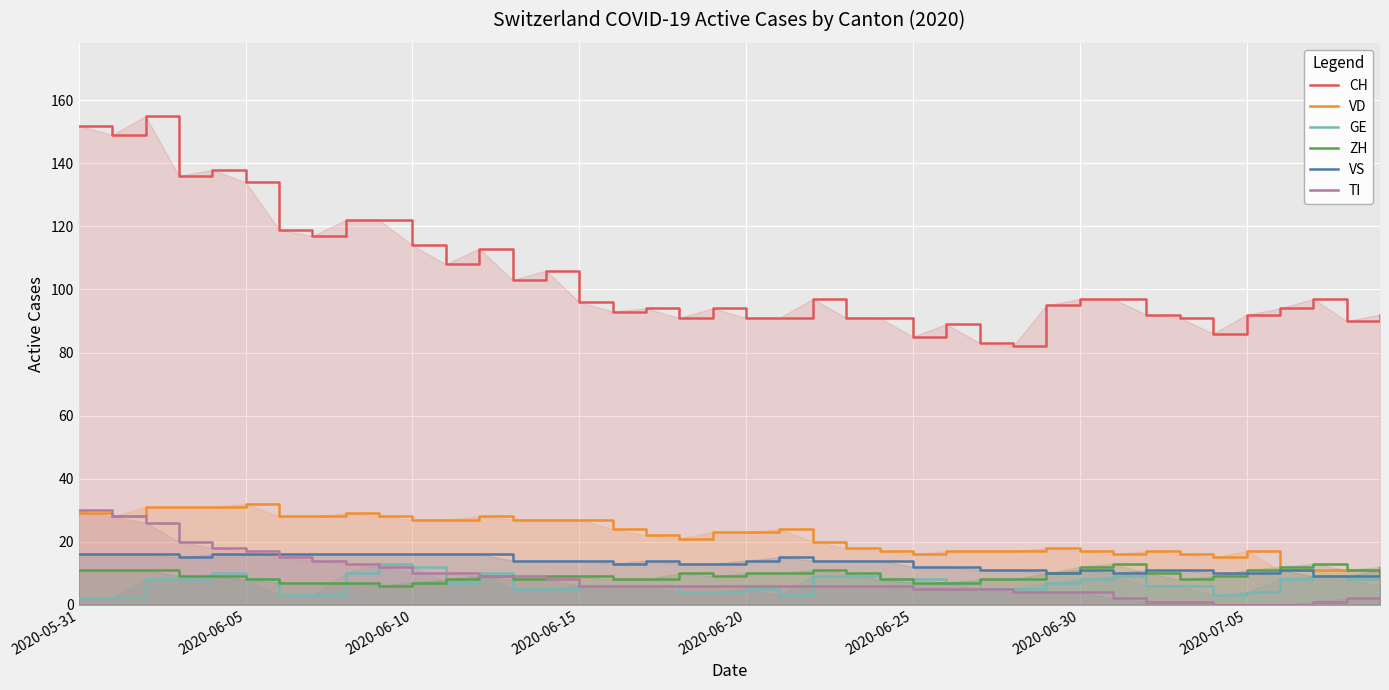

Which series has the largest total across all categories?

CH